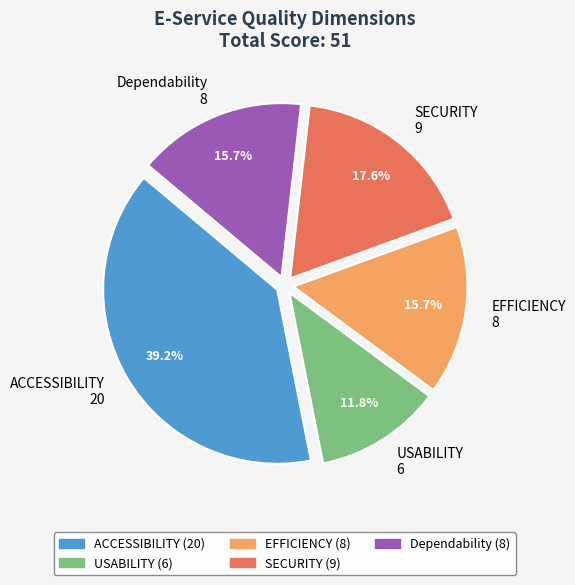

Is it true that USABILITY is 23% of the pie?

False